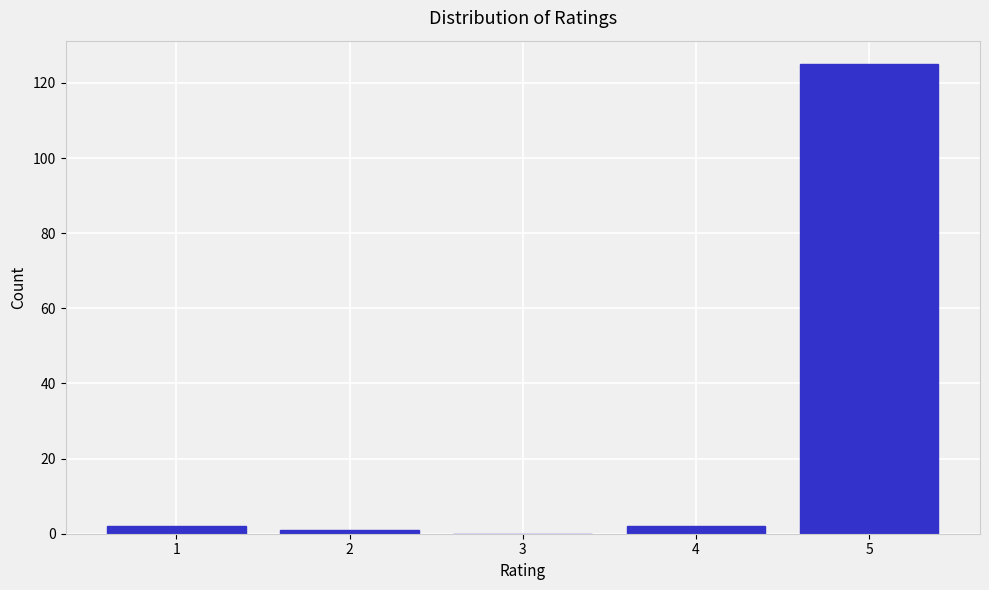

Reading left to right, extract all data points from this chart.

1=2	2=1	3=0	4=2	5=125